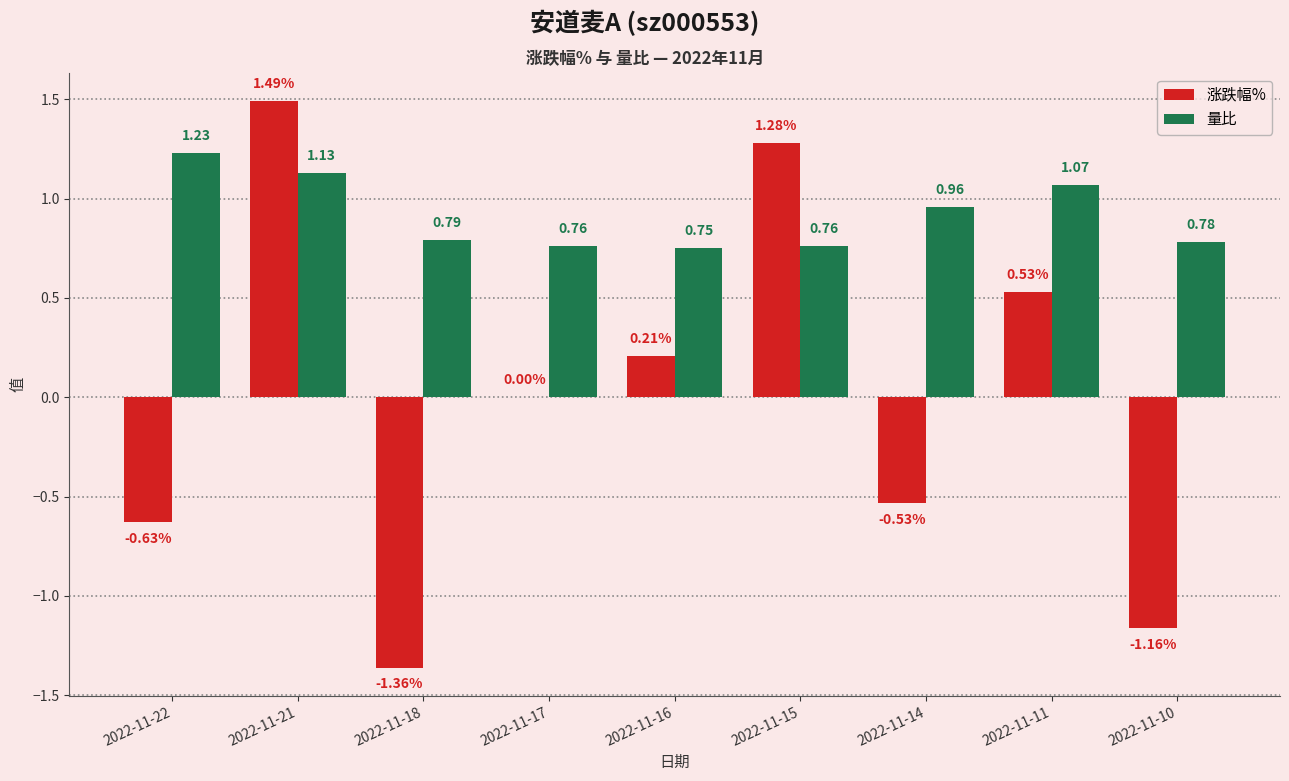

At which category is the sum across all series the highest?

2022-11-21